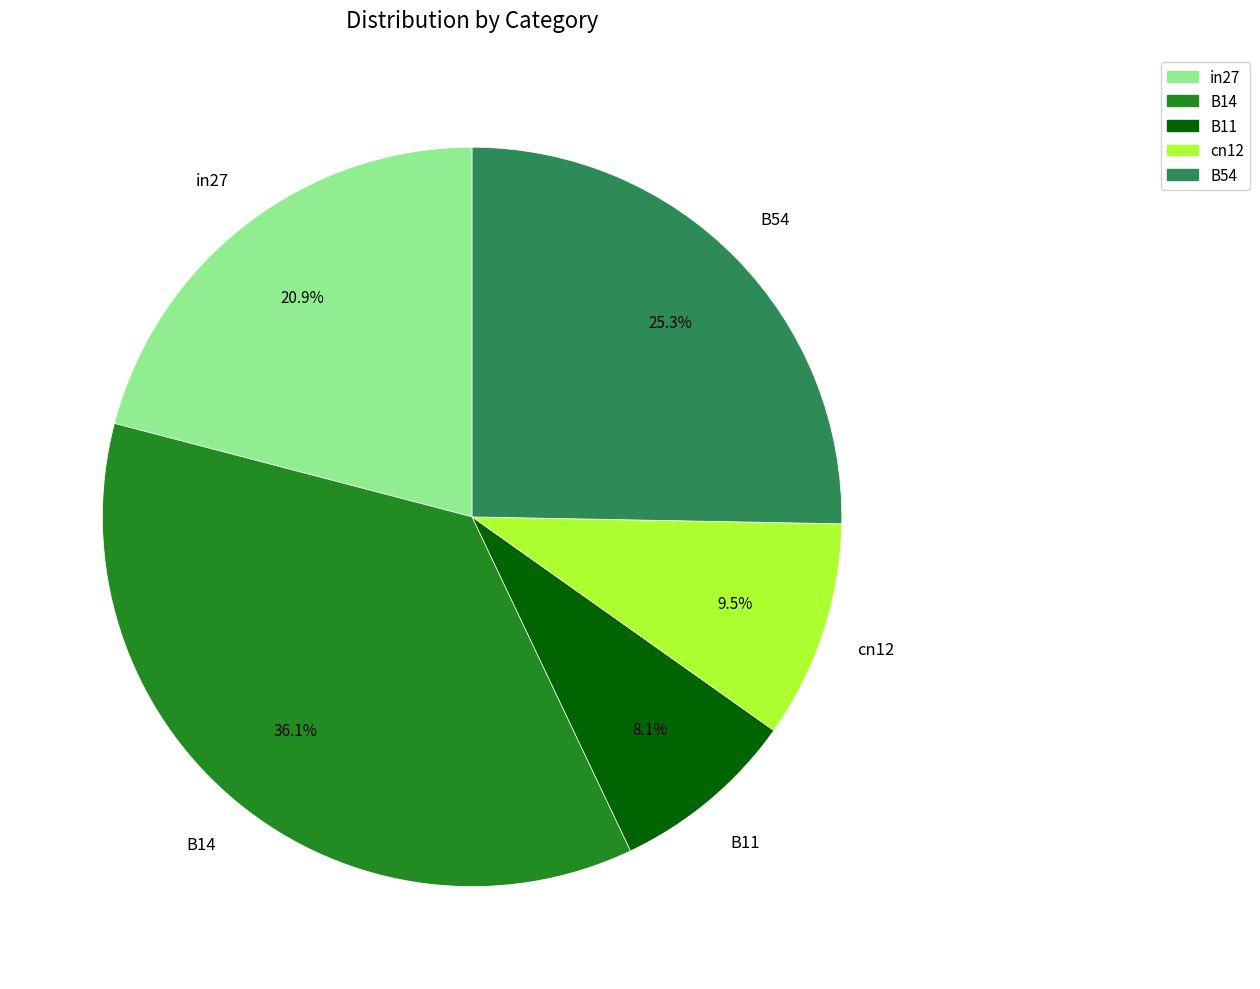

To the nearest percent, what is the difference between the largest and smallest slice percentages?

28%